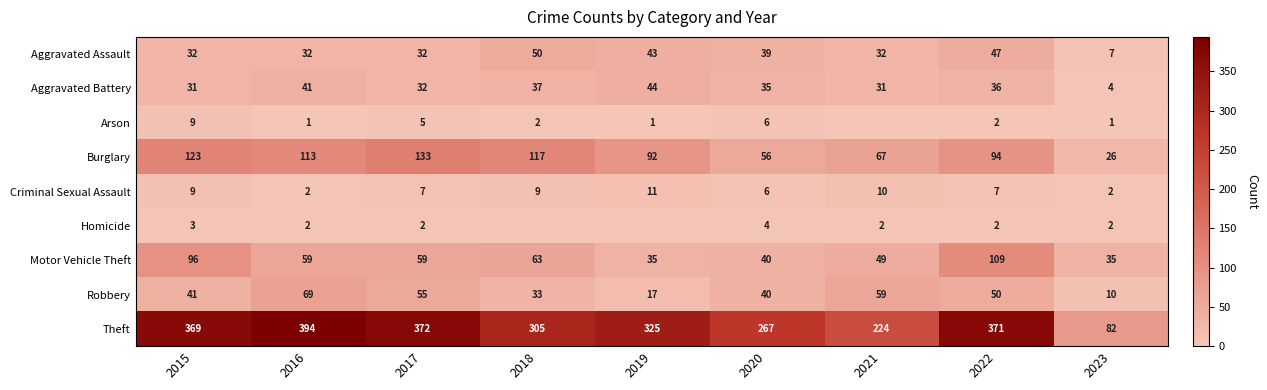

What is the sum of all Motor Vehicle Theft values?

545